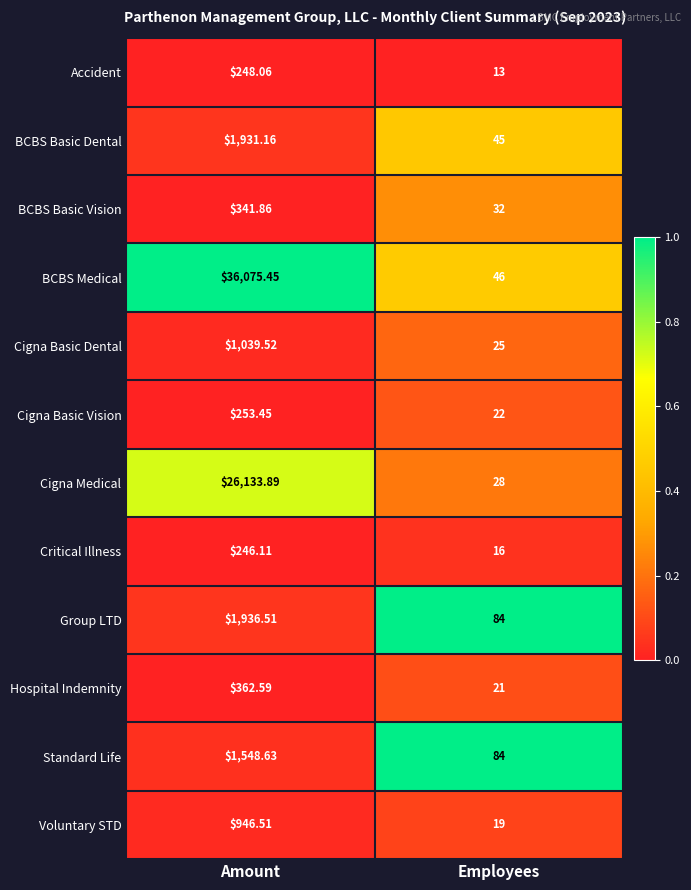

Which series changed the most between Amount and Employees?

BCBS Medical